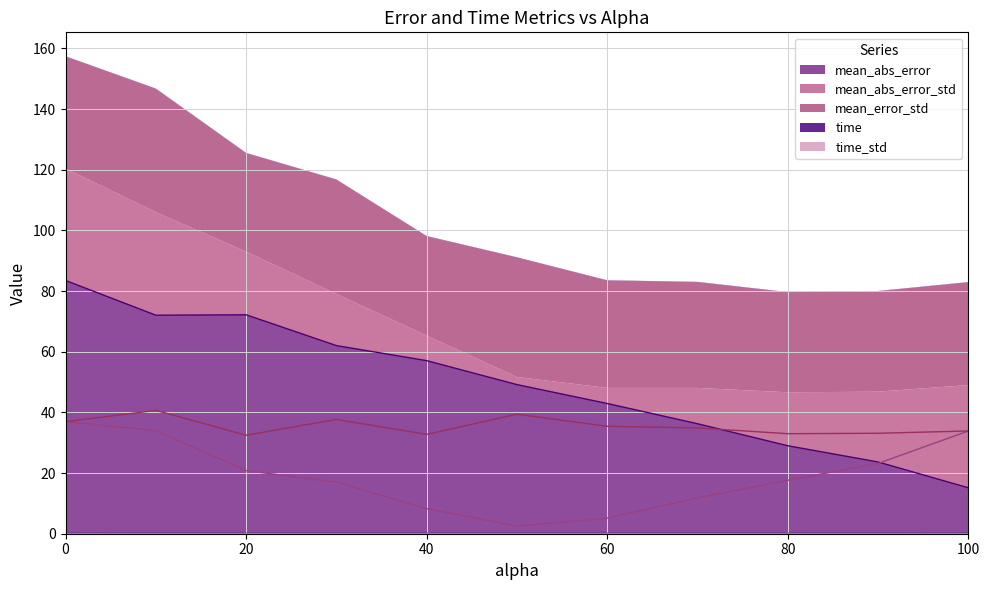

What is the label of the 5th point from the left?

40.0